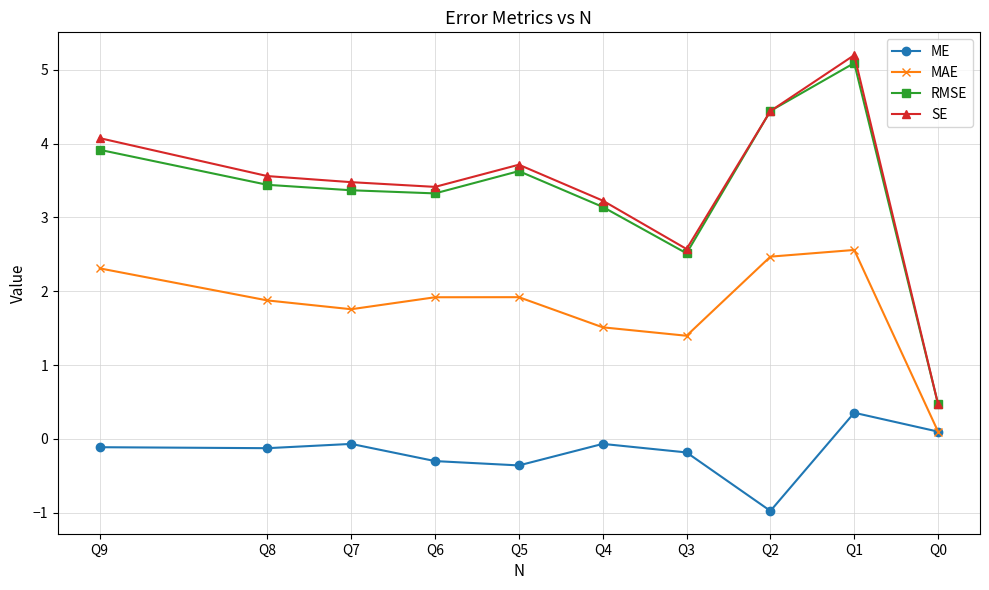

True or false: SE and ME intersect in this chart.

False